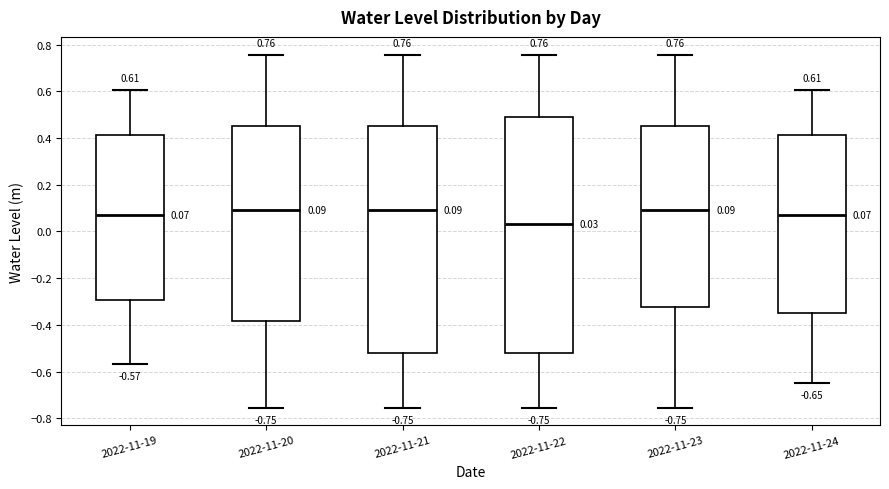

Comparing the boxes themselves (not the whiskers), which one is the tallest?

2022-11-22